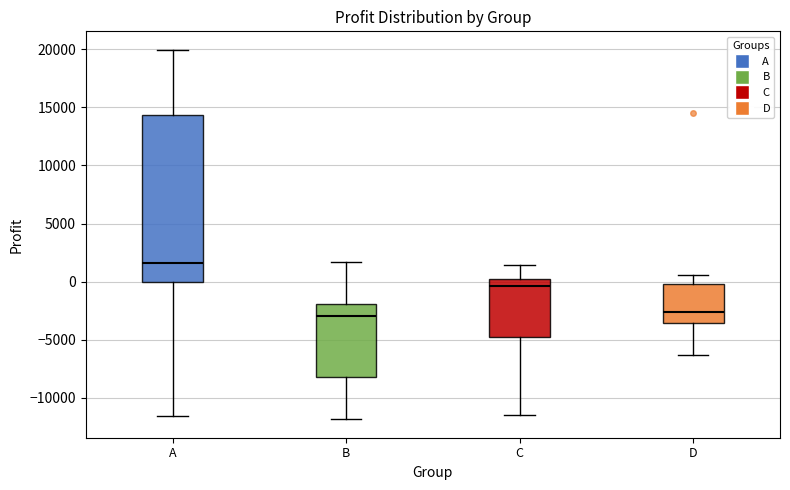

Reading left to right, transcribe this box plot: for each box, give where its median line is, the range the box spans, and where its two whiskers end, as read against the y-axis. The values are not printed on the chart, so give them approximately, as read against the axis.

A: median 1500, box 0 to 14500, whiskers -11500 to 20000
B: median -3000, box -8000 to -2000, whiskers -12000 to 1500
C: median -500, box -5000 to 0, whiskers -11500 to 1500
D: median -2500, box -3500 to 0, whiskers -6500 to 500